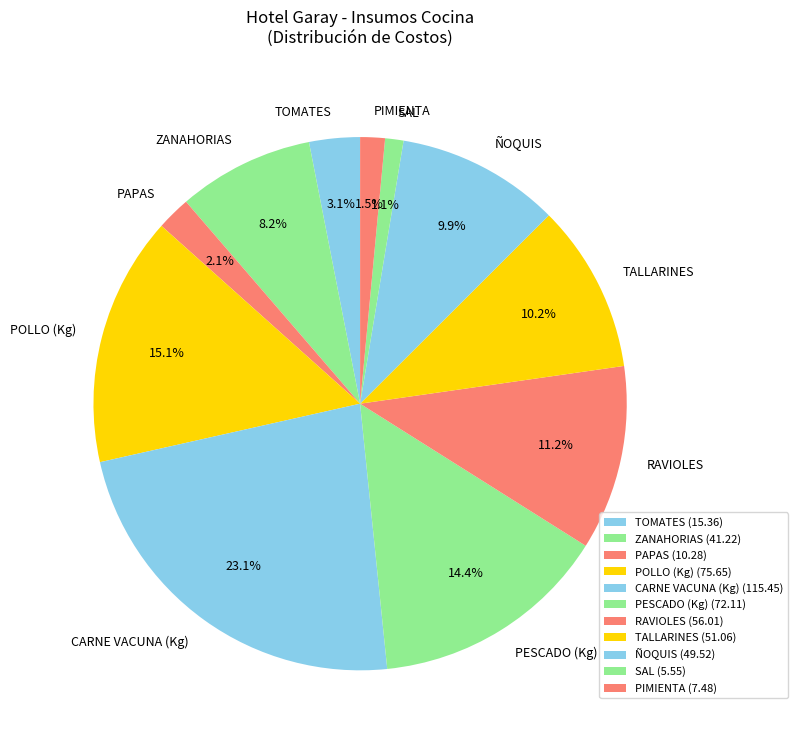

Is there a majority slice in this chart?

No